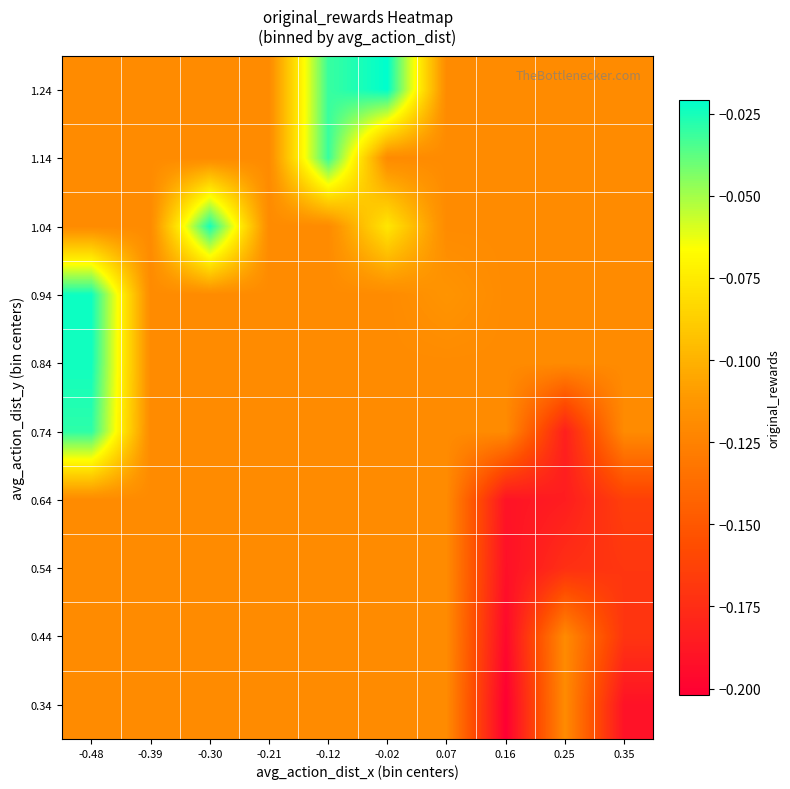

At which category does the chart reach its peak across all series?

-0.02